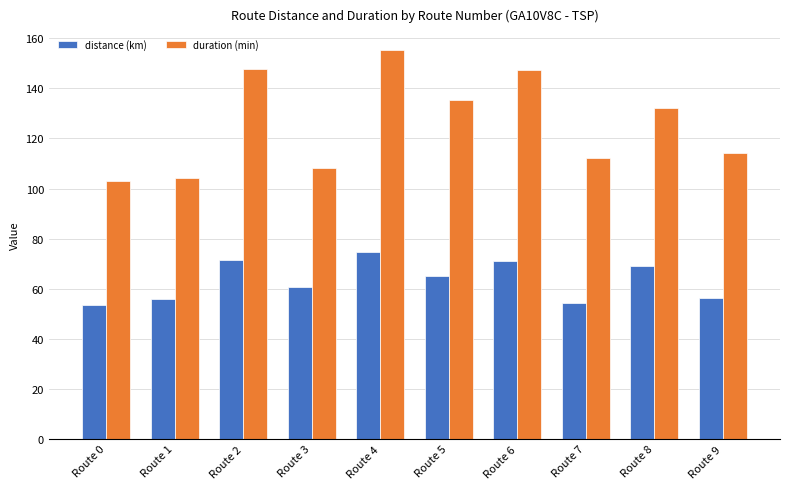

The distance (km) series shows 70.9 at Route 6. True or false?

True